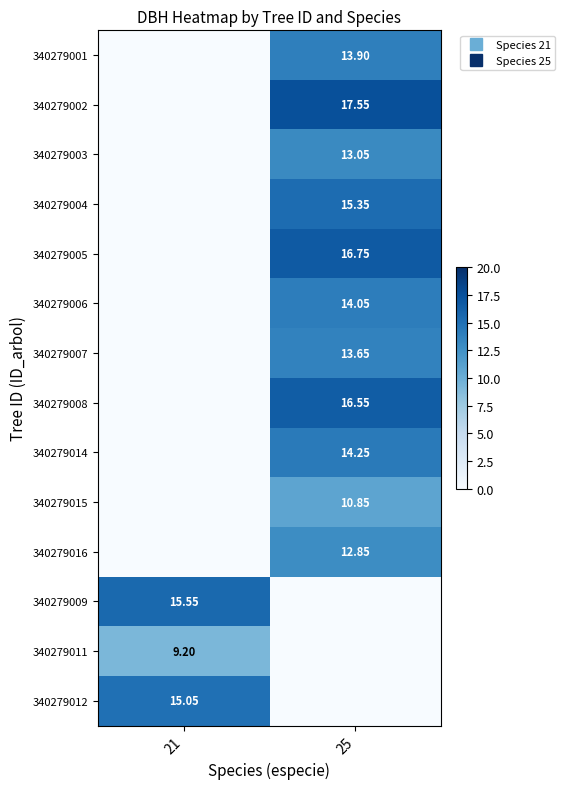

What is the sum of all 340279015 values?

10.8